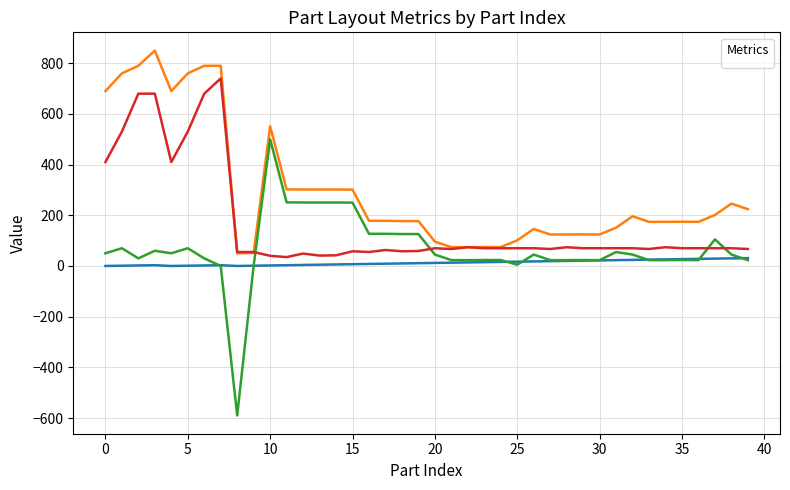

What is the total value across all series at 7?

1533.0